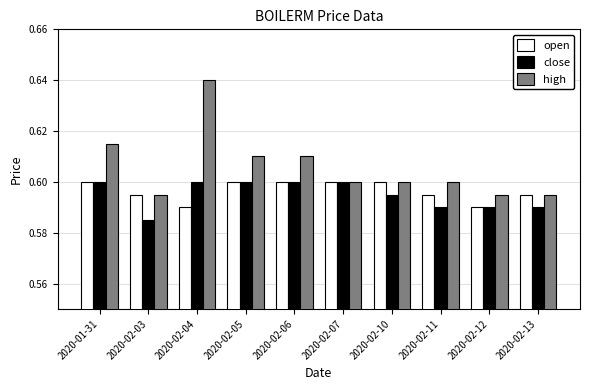

Which series has the largest total across all categories?

high